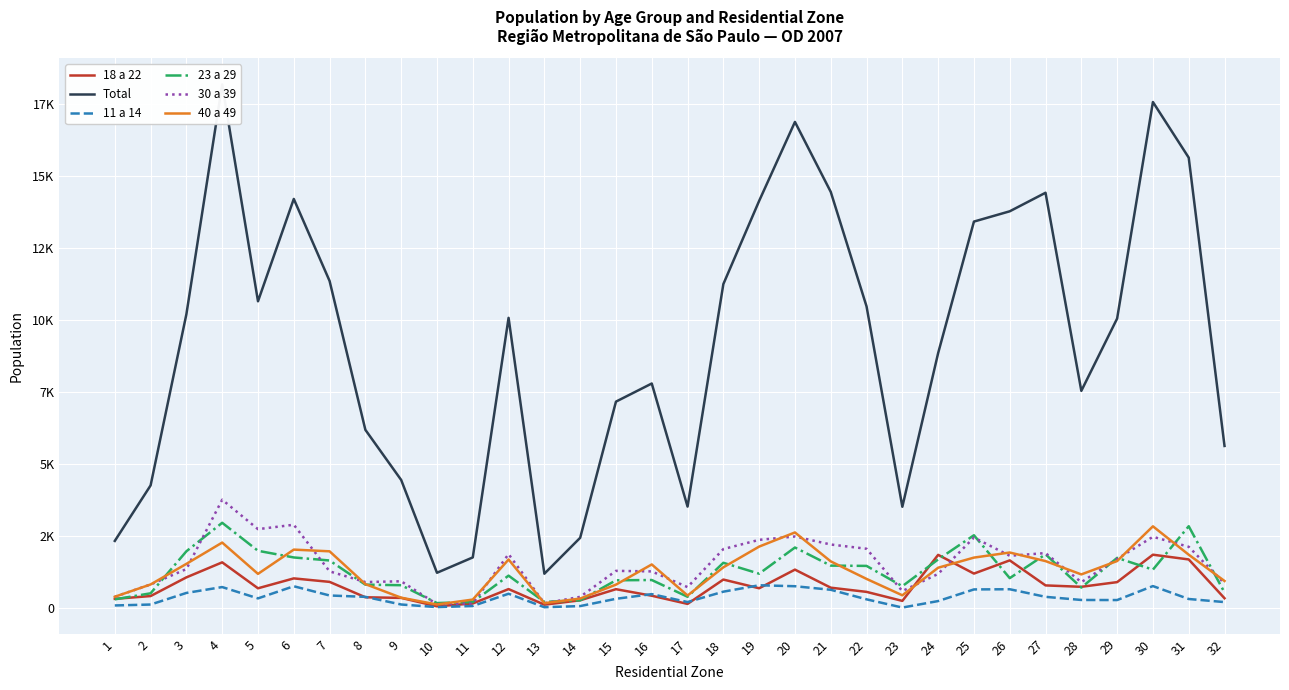

True or false: Total and 18 a 22 cross at least once.

False